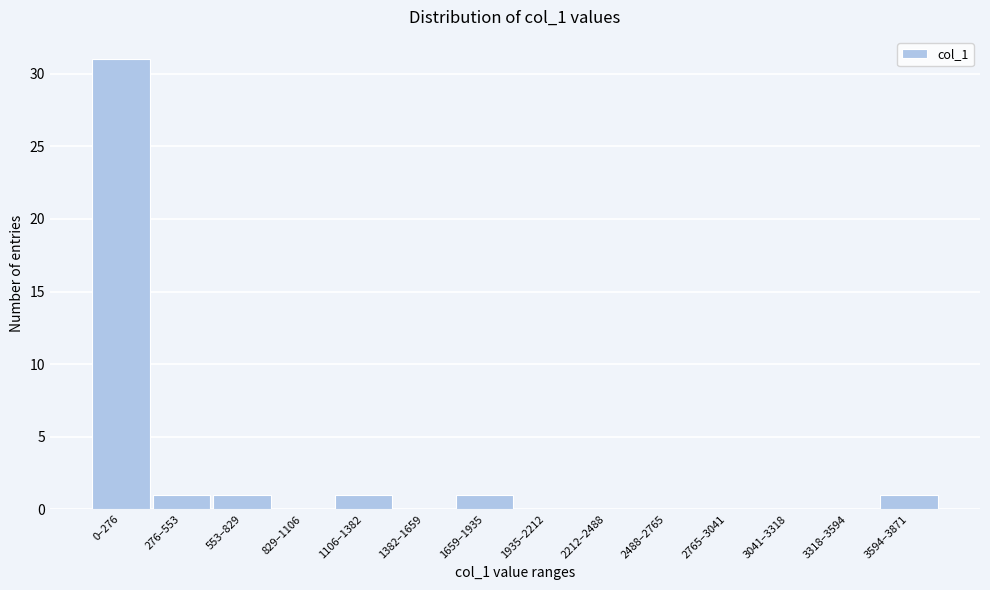

Reading right to left, transcribe all the data shown in this chart.

3594–3871=1	3318–3594=0	3041–3318=0	2765–3041=0	2488–2765=0	2212–2488=0	1935–2212=0	1659–1935=1	1382–1659=0	1106–1382=1	829–1106=0	553–829=1	276–553=1	0–276=31